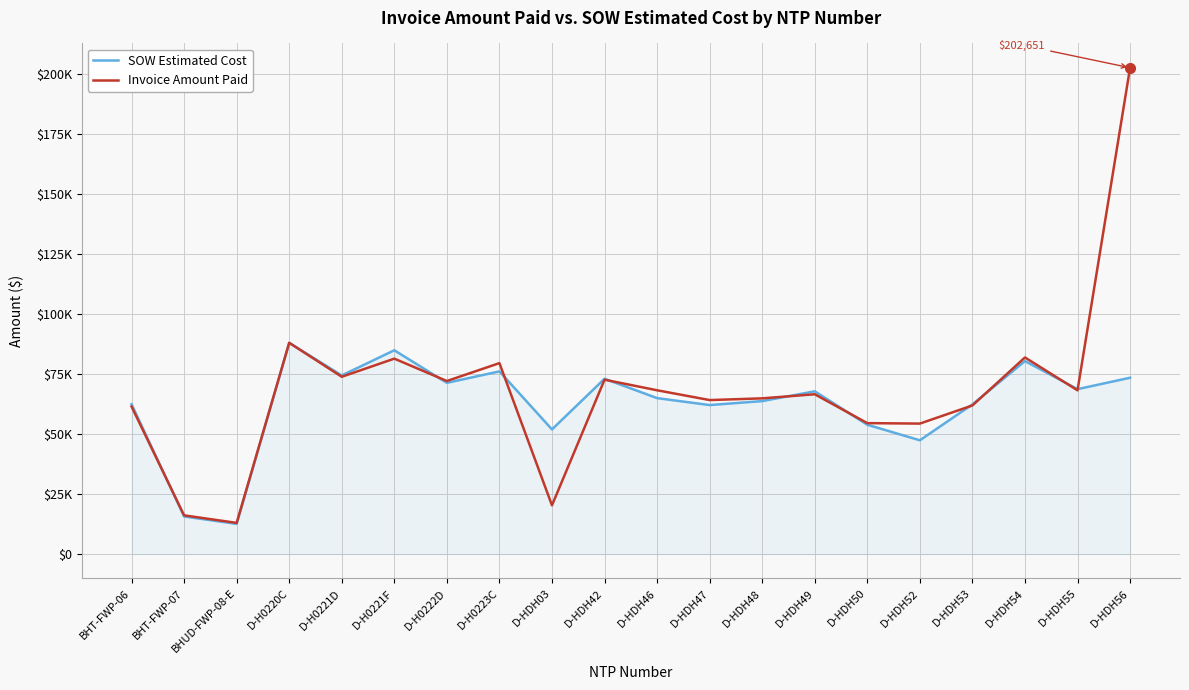

What are all the series names shown in the legend?

SOW Estimated Cost, Invoice Amount Paid